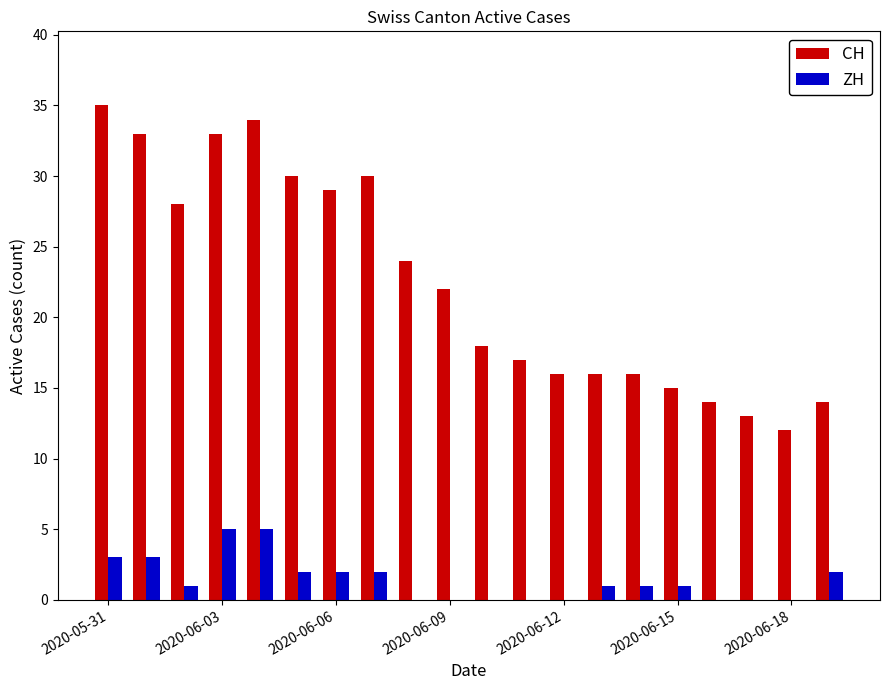

What is the sum of all ZH values?

28